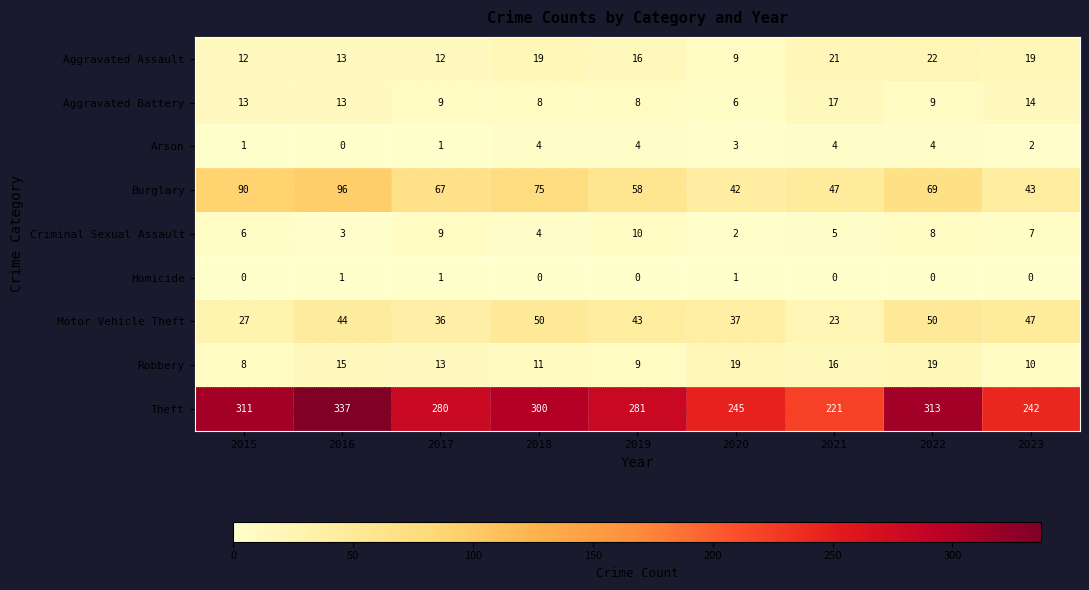

What is the approximate value of Arson at 2021?

4